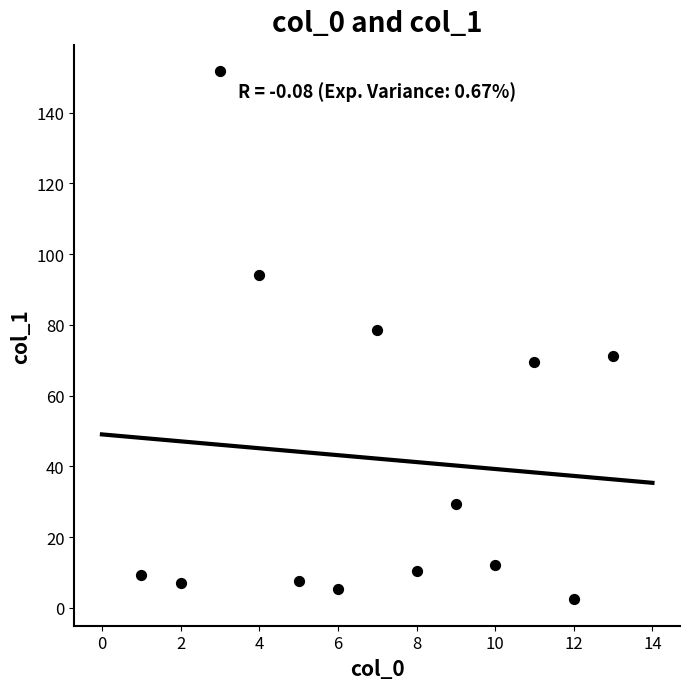

What is the range of X values (max minus min)?

12.0